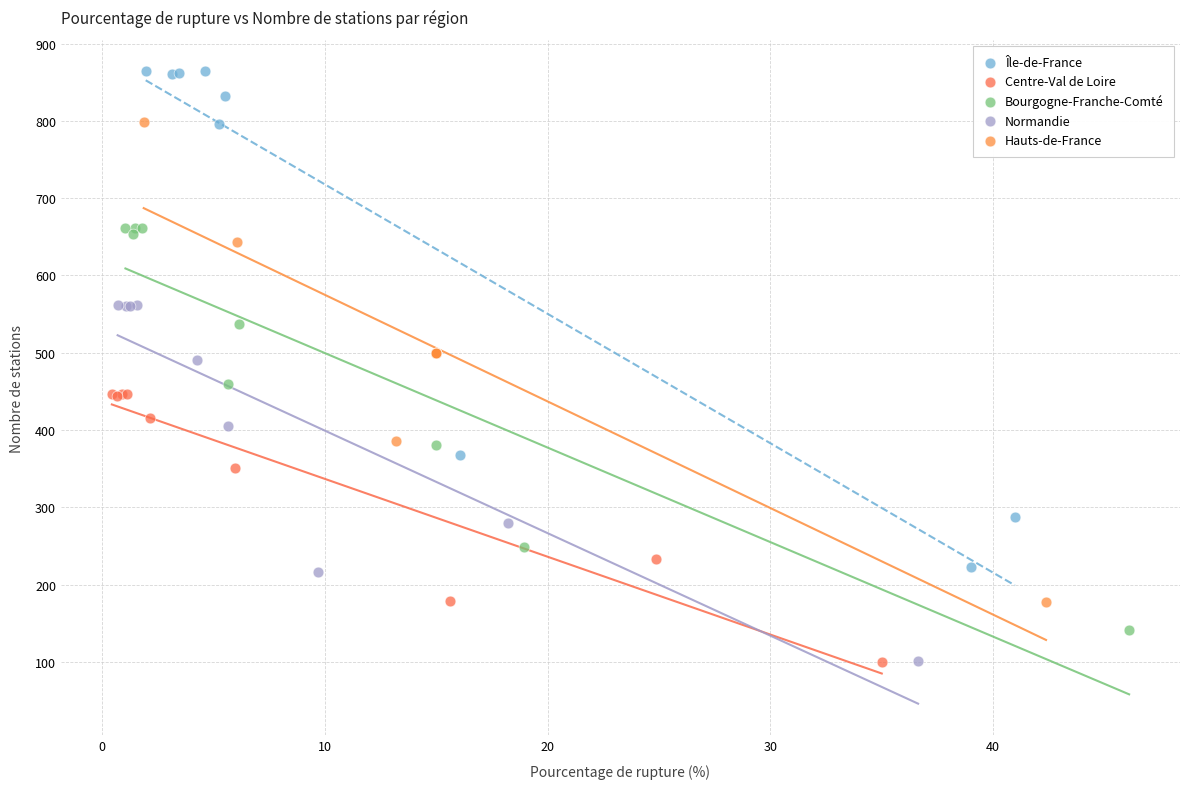

Which series reaches the maximum Y coordinate?

Île-de-France